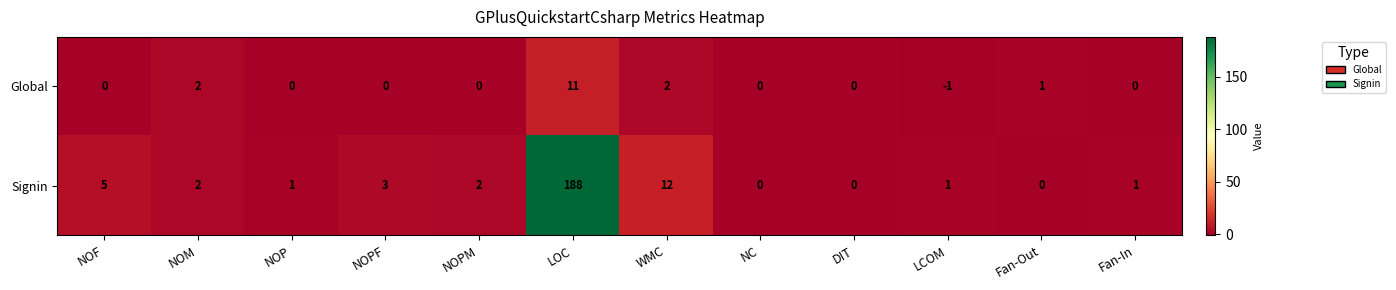

At which label does Signin first exceed 2?

NOF